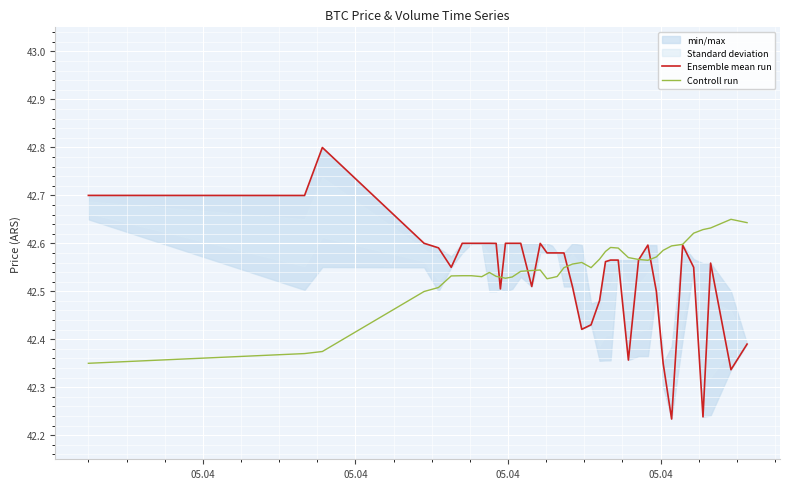

The value of Ensemble mean run at 19 is 64.4. True or false?

False